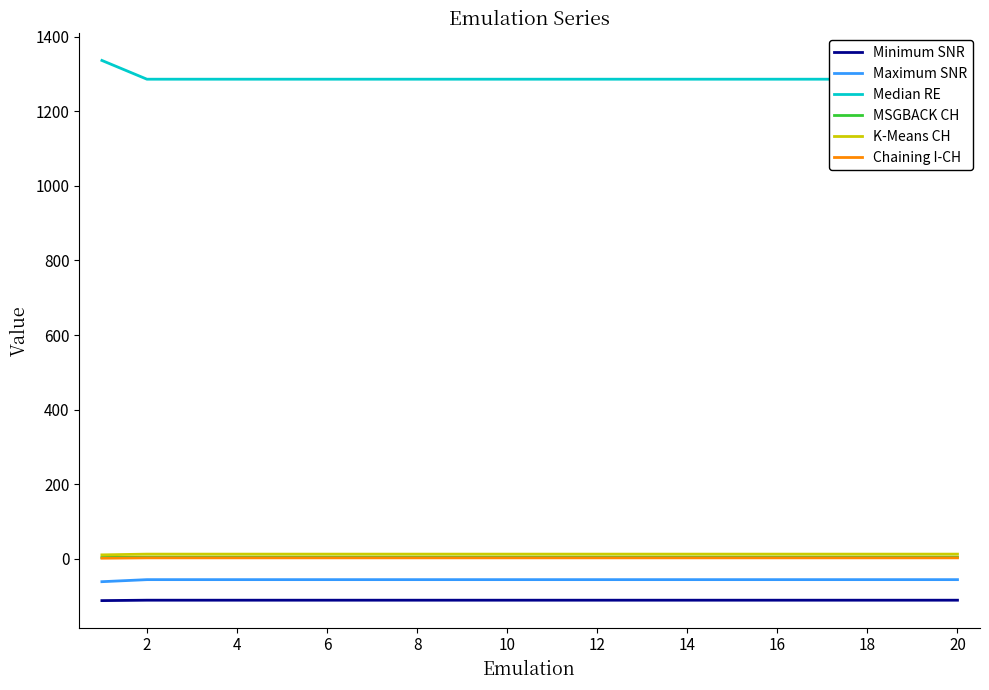

What is the minimum value for Minimum SNR?

-111.6